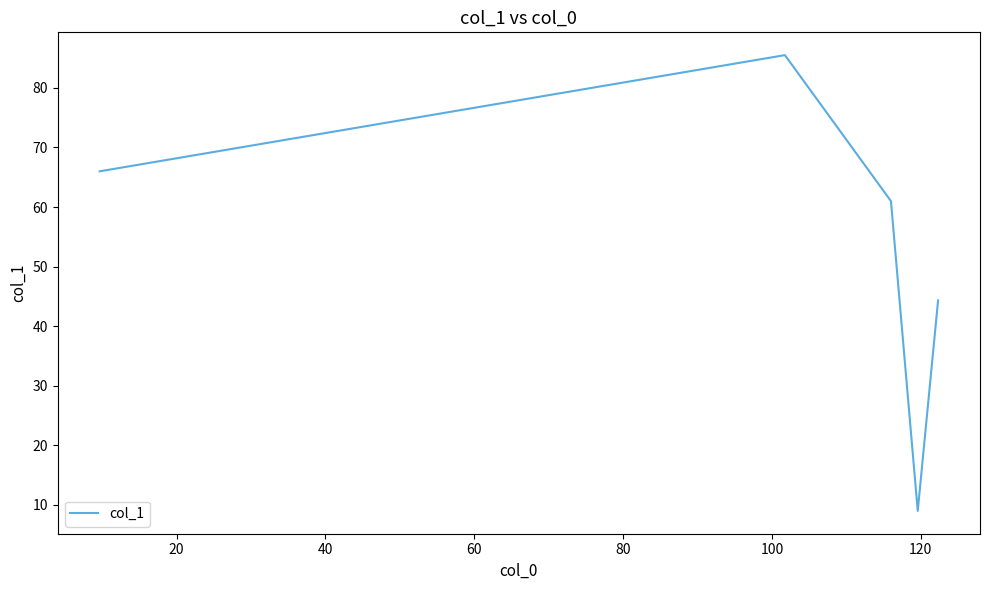

What is the minimum value shown in the chart?

9.0